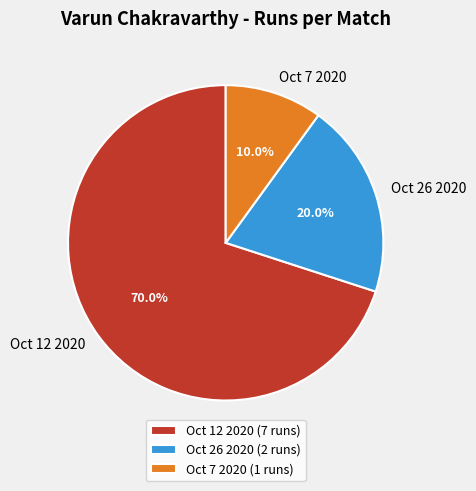

Which slice is the smallest?

Oct 7 2020